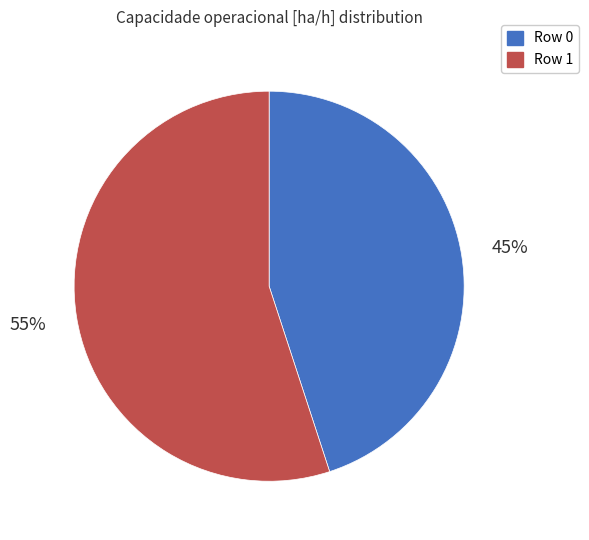

How many slices are in this pie chart?

2